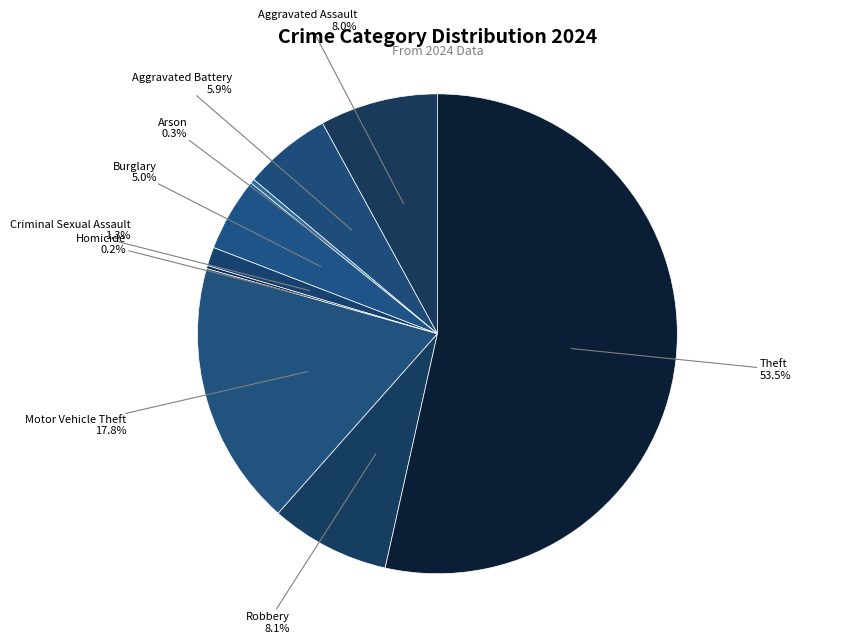

Does Theft represent more than half of the total?

Yes